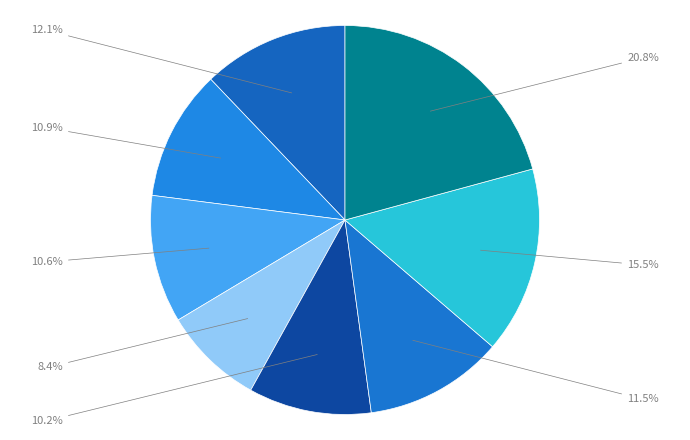

Rank the categories by value from lowest to highest.

2017, 2018, 2016, 2015, 2019, 2014, 2020, 2021